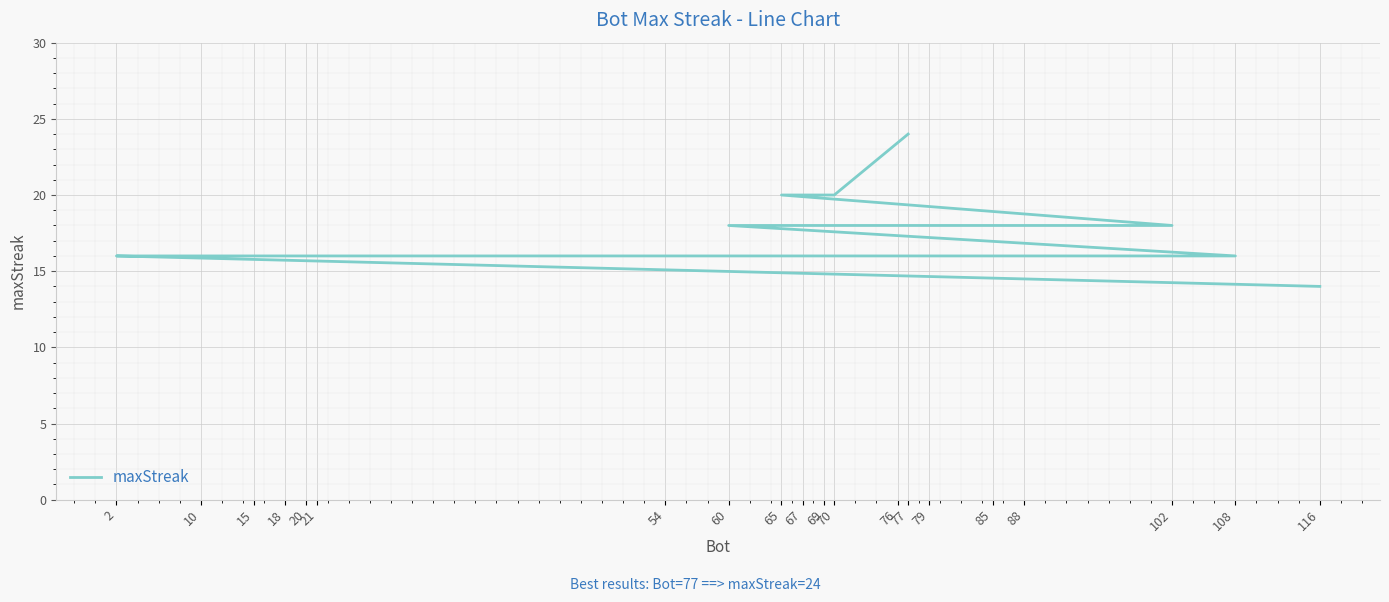

How many lines are shown in the chart?

1